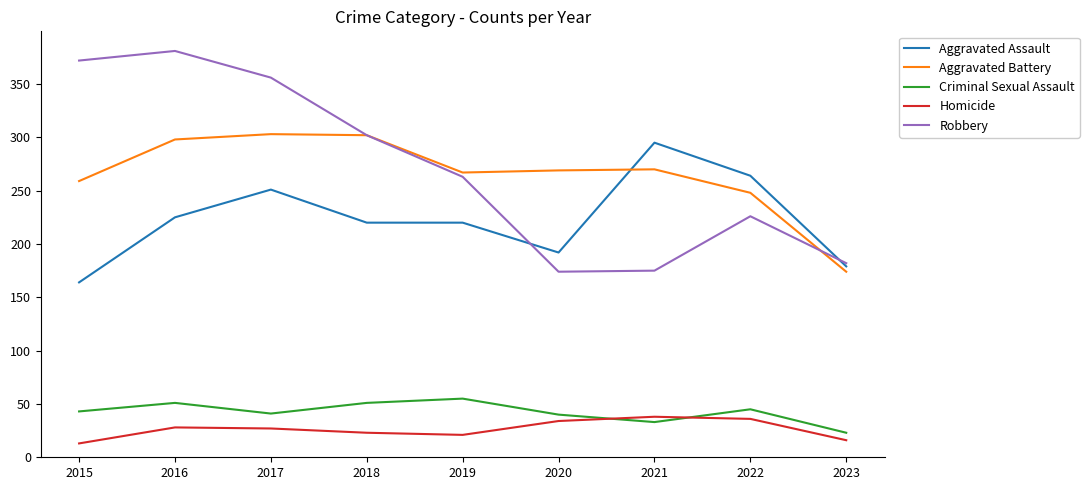

What is the difference between the maximum and minimum values in the Robbery series?

207